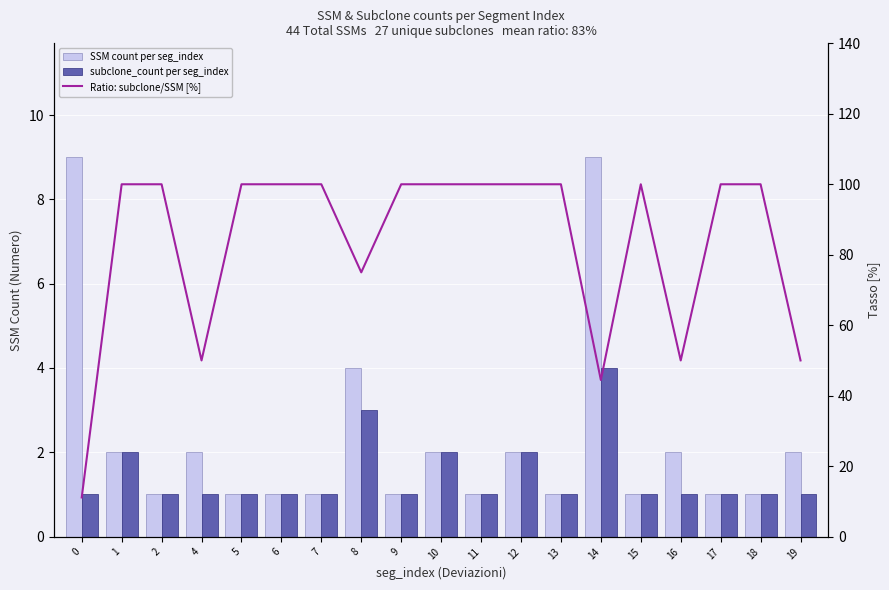

At 5, list the series in order from smallest to largest.

SSM count per seg_index, subclone_count per seg_index, Ratio: subclone/SSM [%]